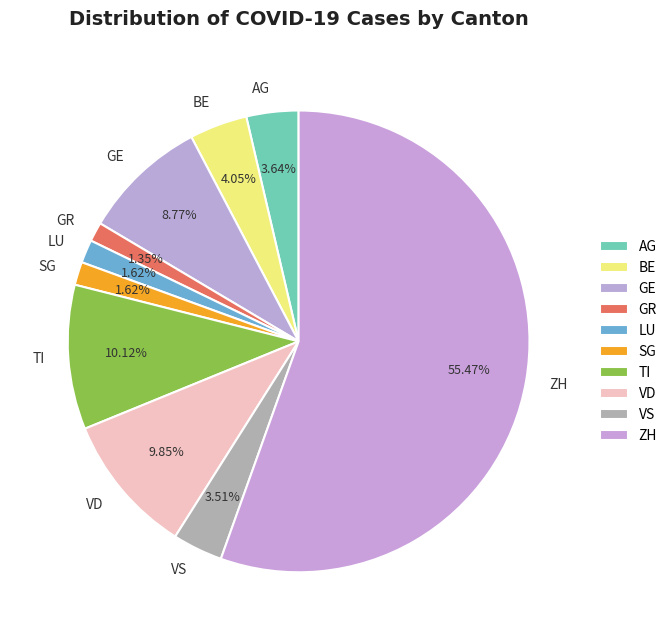

How much of the chart is everything except VS?

96.5%